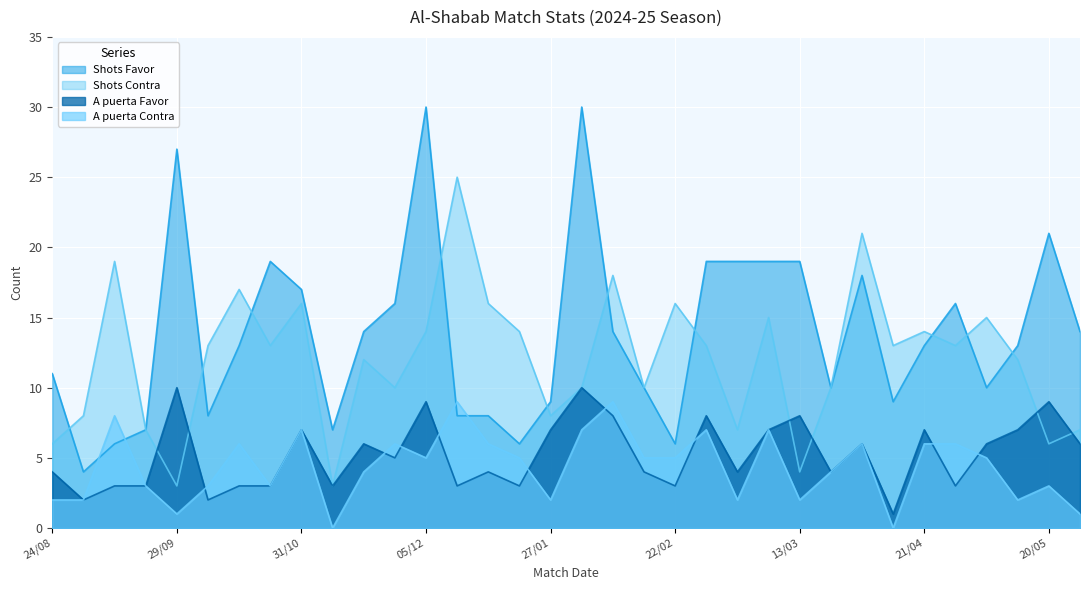

What is the average value of the Shots Favor series?

14